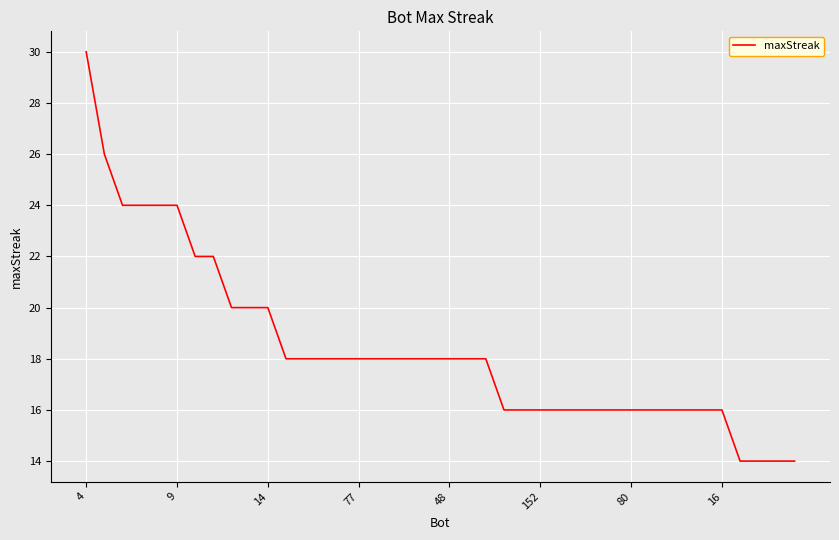

Count the values in the range 16 to 20.

28